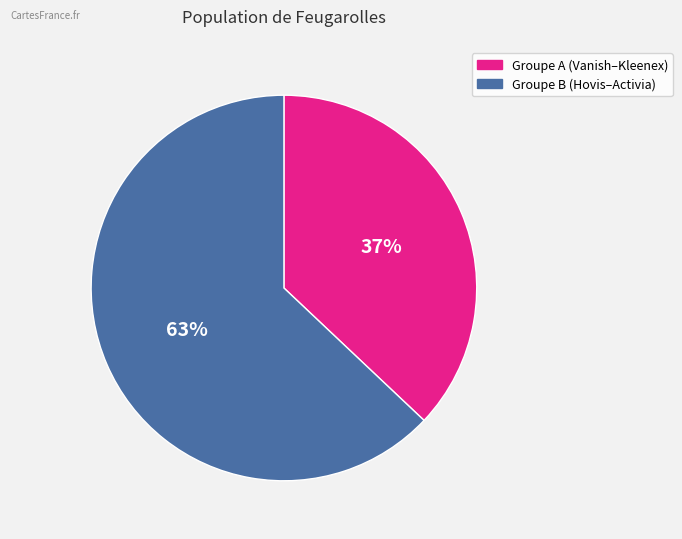

Is there any slice that represents more than half of the pie?

Yes